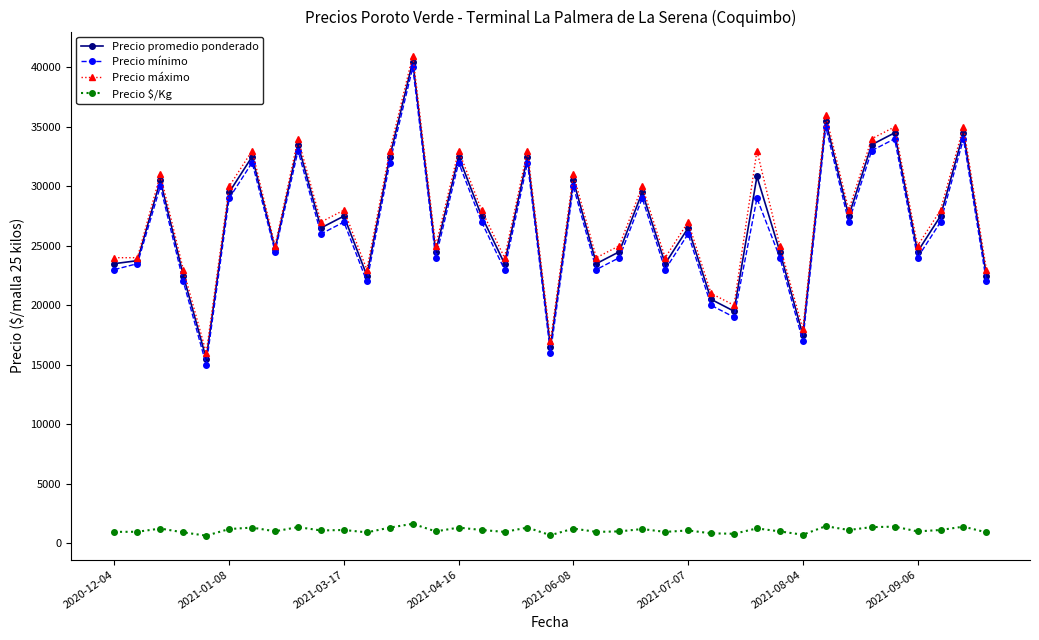

What is the value of the Precio mínimo point at the 4th from the left?

22000